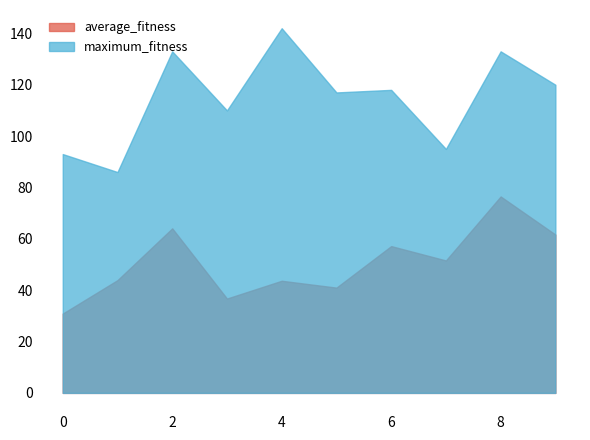

What is the difference between the highest and lowest values at 9?

58.3